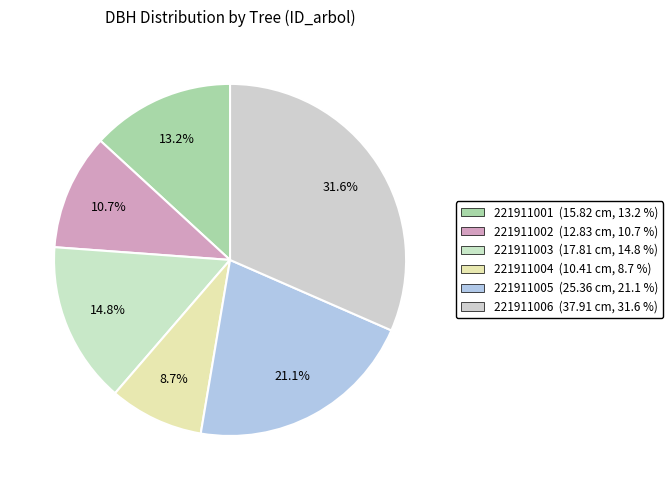

To the nearest percent, what is the difference between the 221911005 and 221911006 slice percentages?

10%